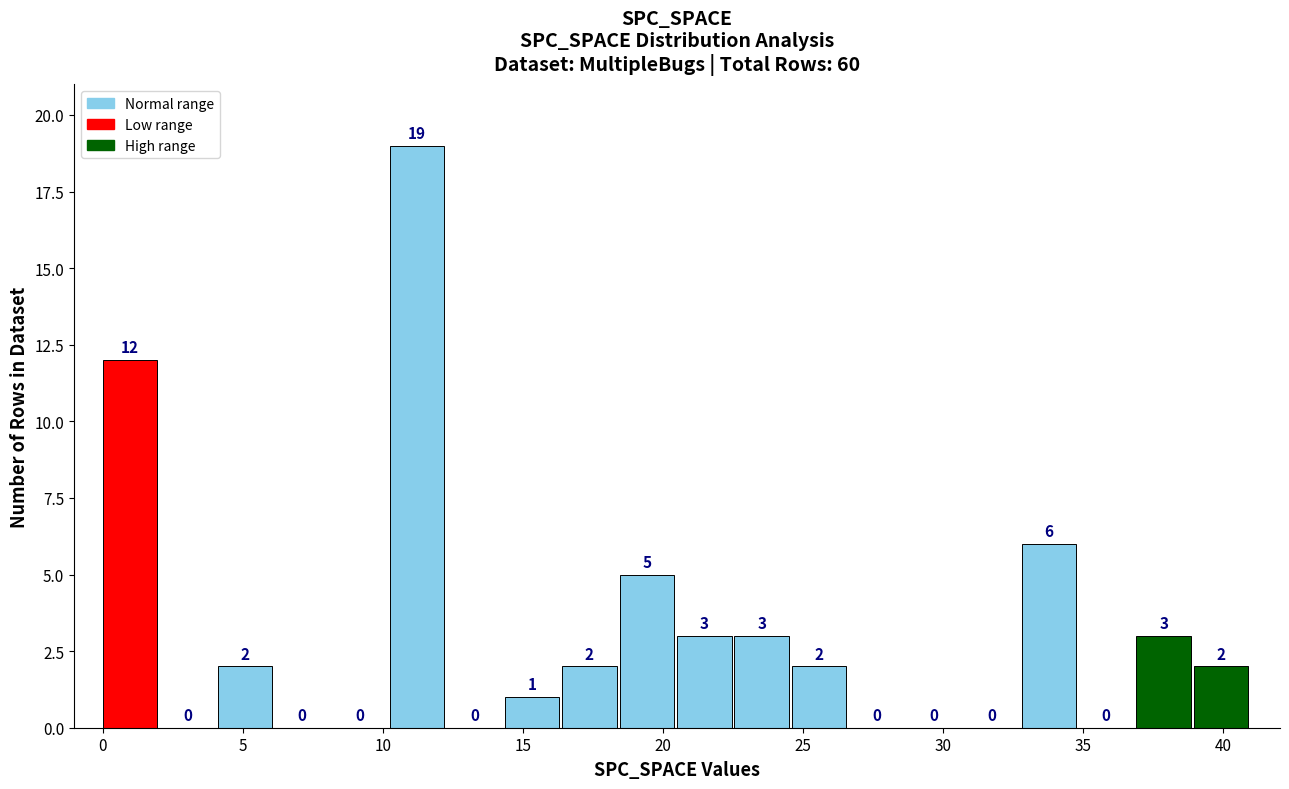

How tall is the bar that spans 38.95 to 41.00 on the x-axis? The bar edges are not printed on the chart, so give them approximately, as read against the axis.

2